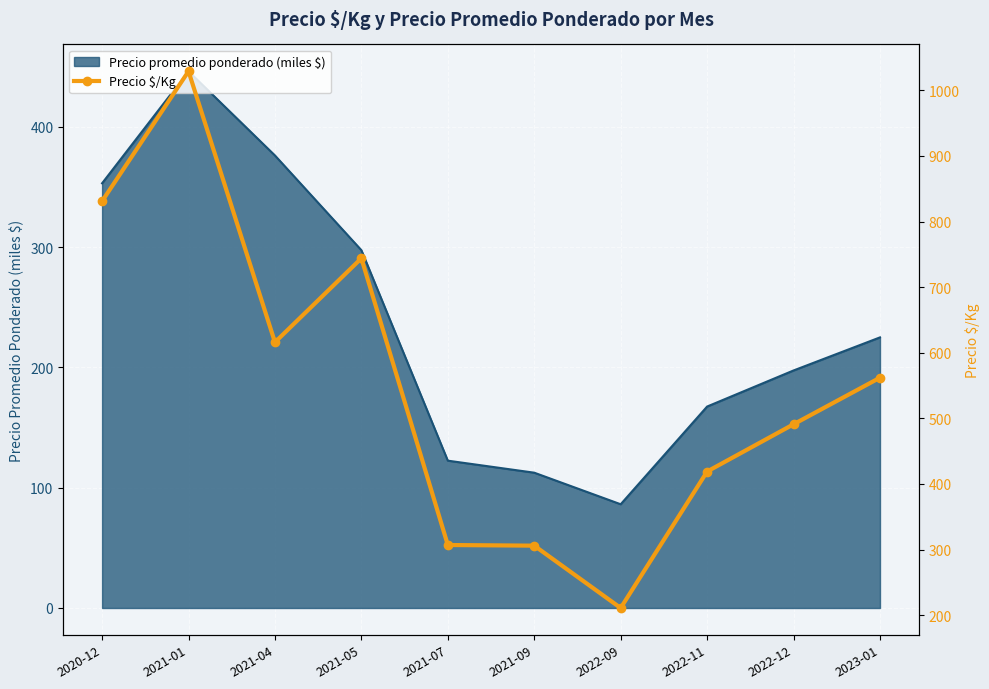

At which label does Precio promedio ponderado (miles $) reach its peak?

2021-01